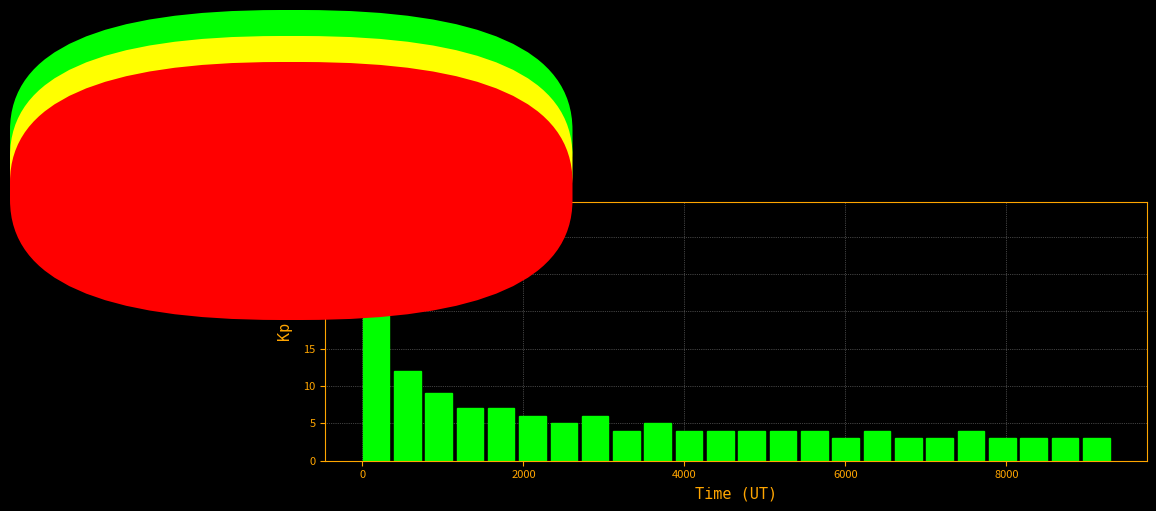

Around what value on the x-axis is the tallest bar? Give the approximate position of its centre, as read against the axis.

200